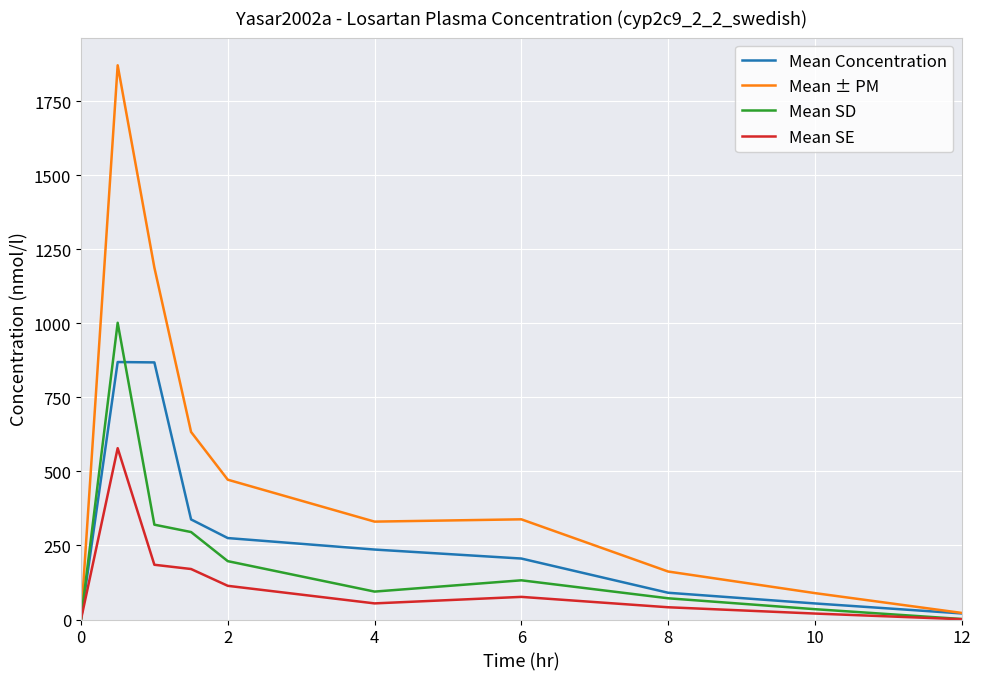

Which series has the widest spread of values?

Mean ± PM